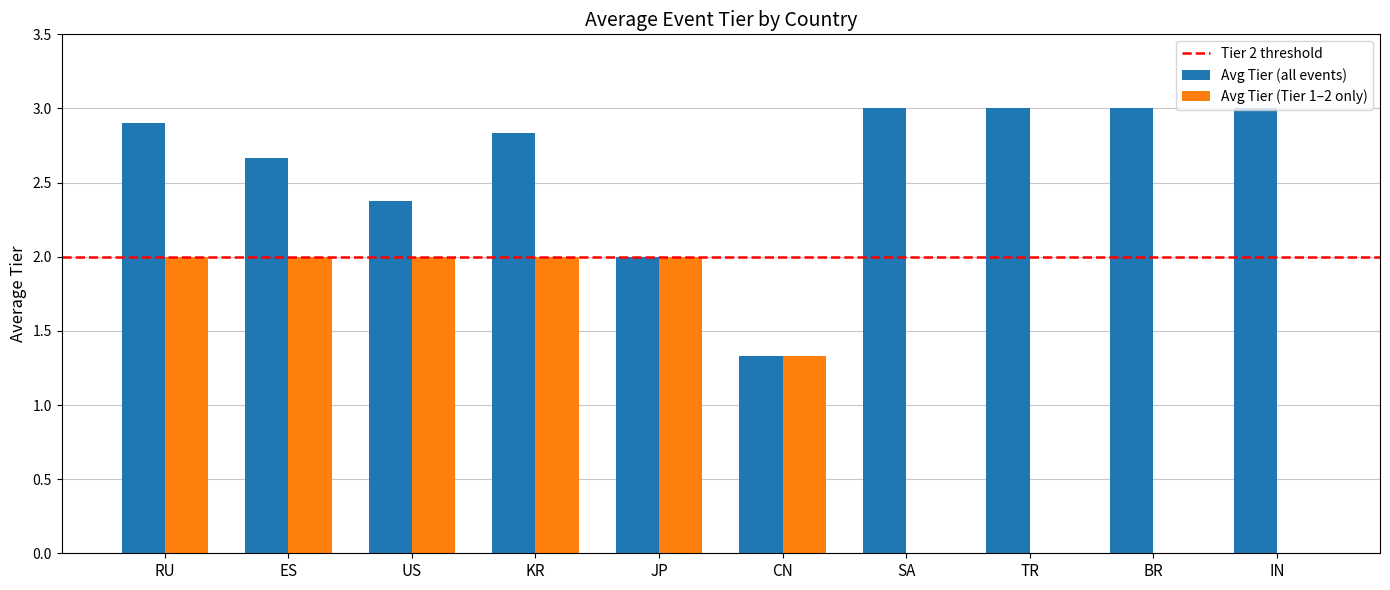

Which series changed the most between RU and CN?

Avg Tier (all events)